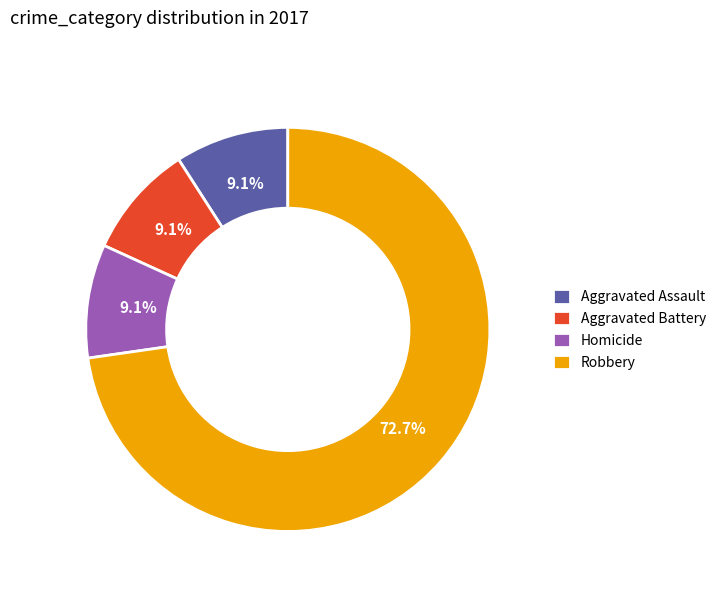

How much of the chart is everything except Robbery?

27.3%